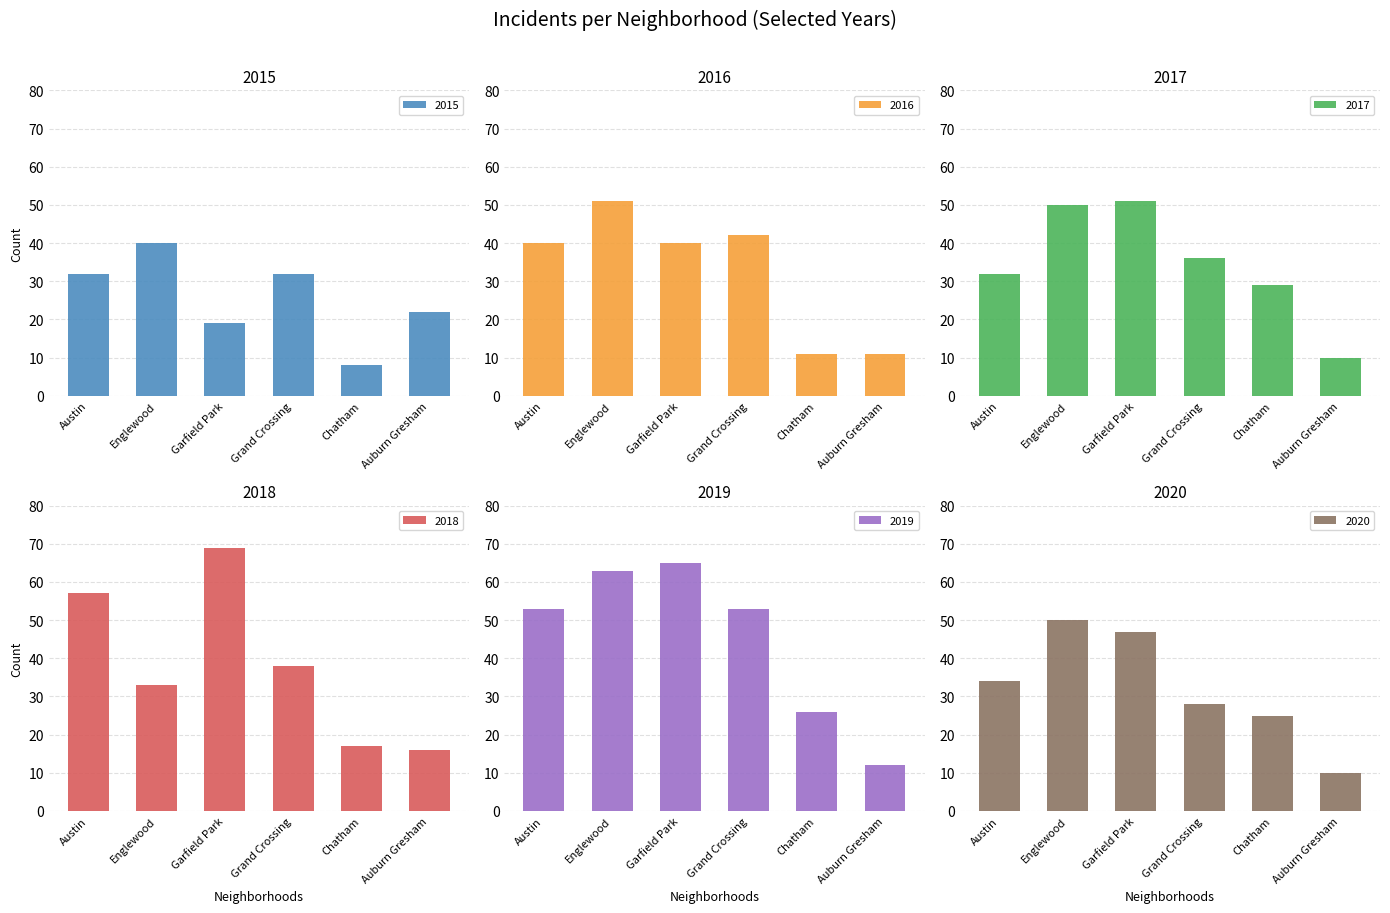

Is it true that 2019 equals 53 at Austin?

True